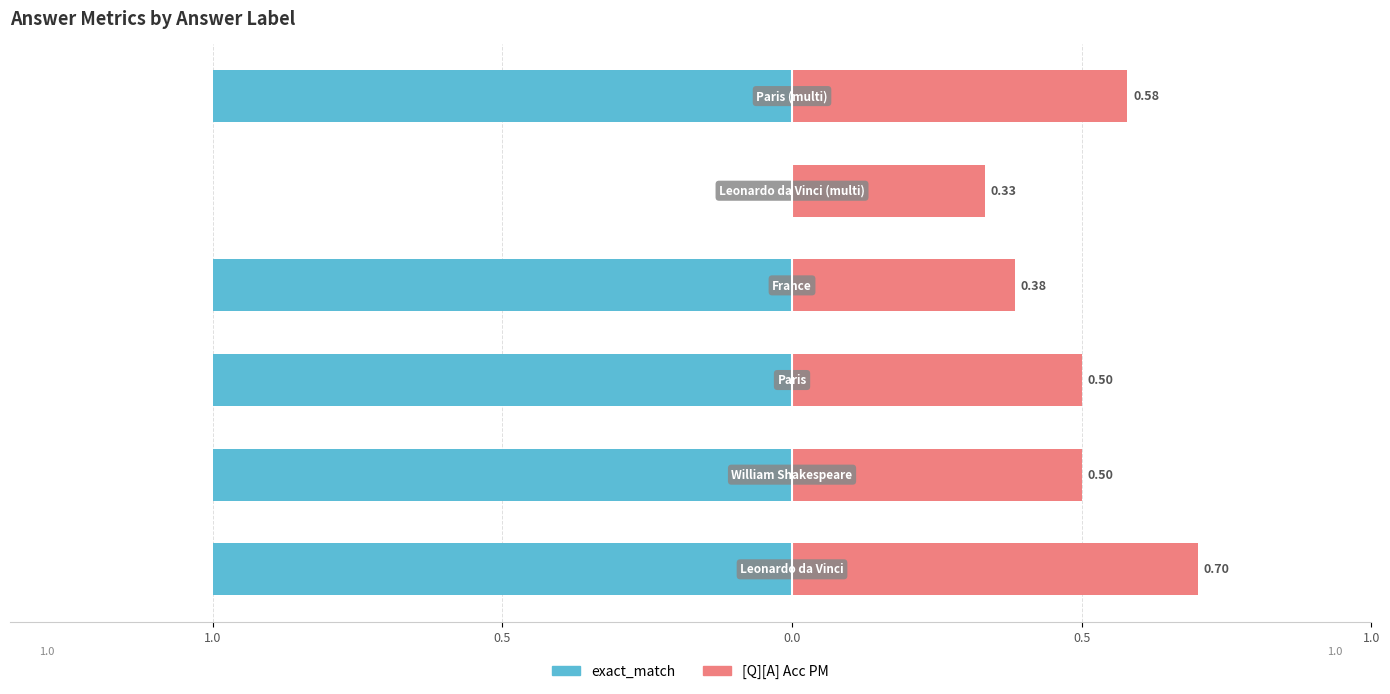

Does the chart contain stacked bars?

No